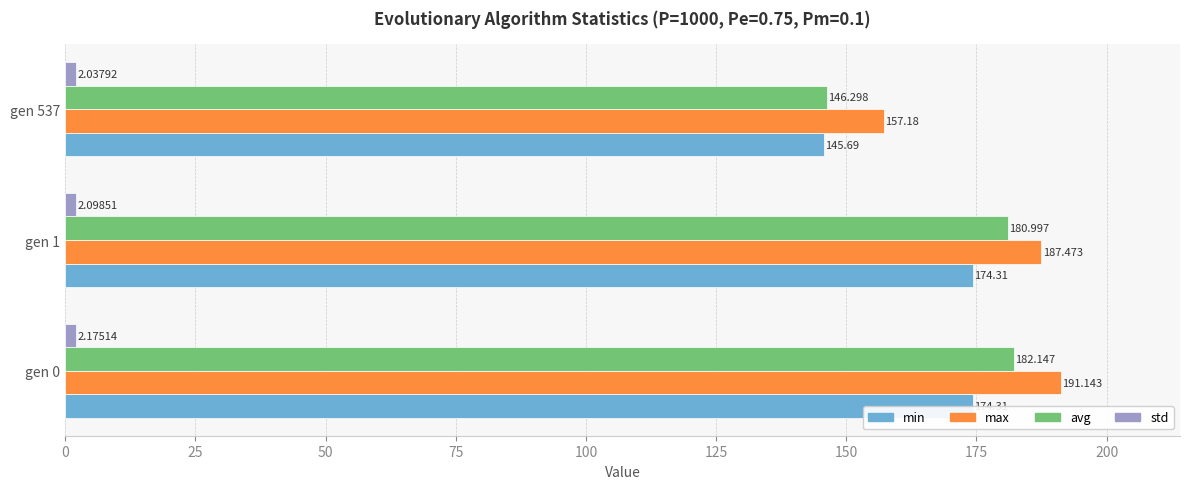

Which series has the largest total across all categories?

max